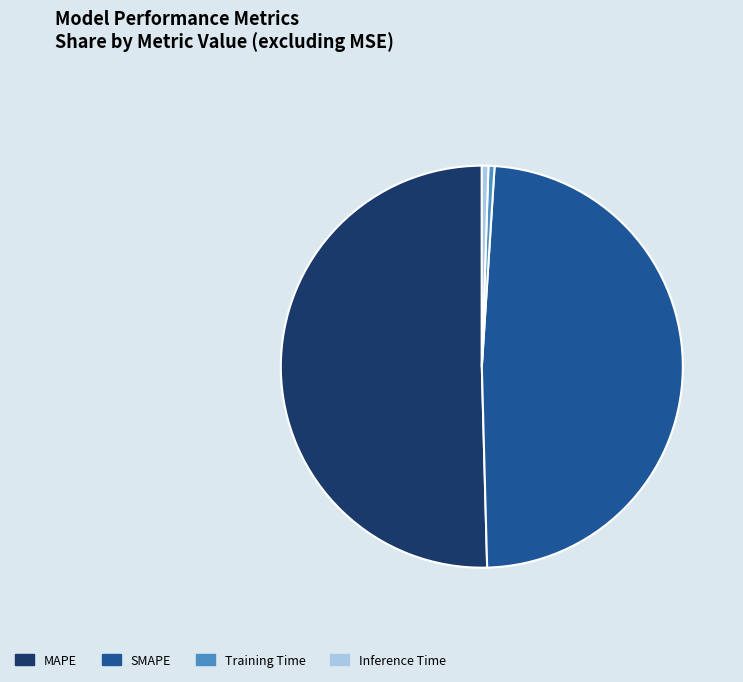

True or false: SMAPE accounts for 49% of the total.

True